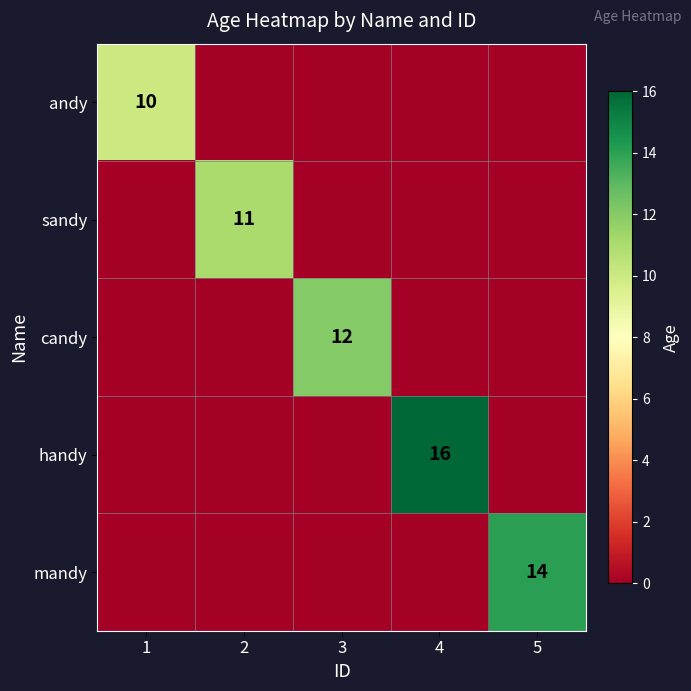

Is it true that handy equals 4 at 4?

False